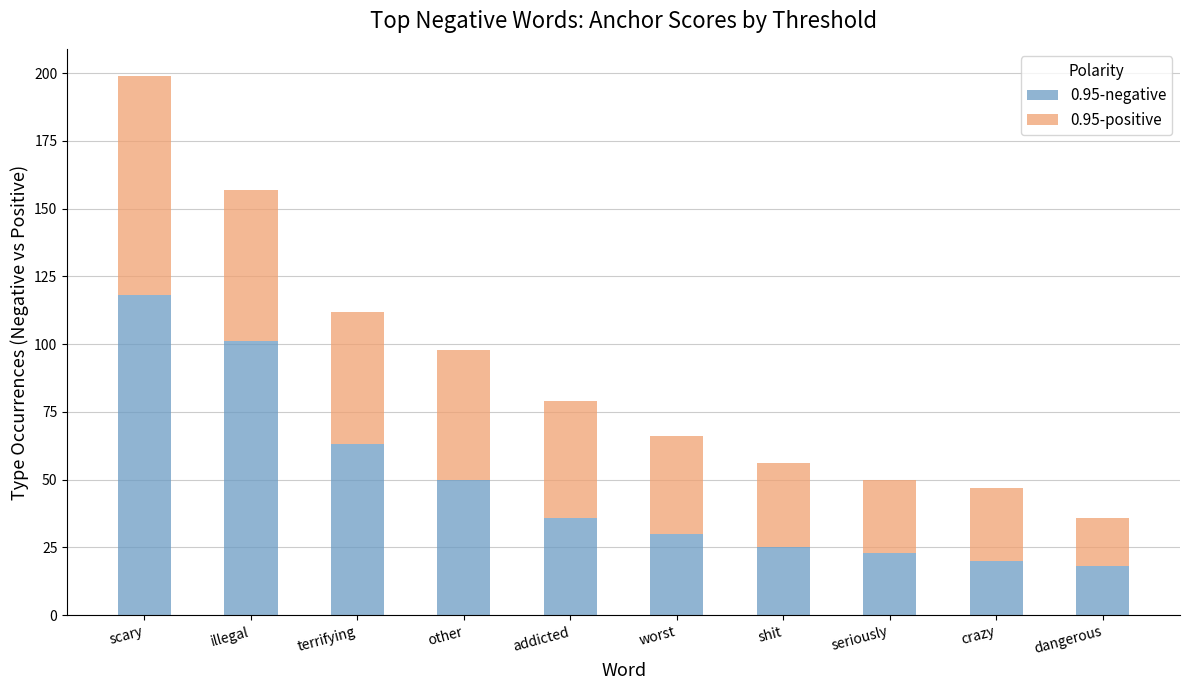

What is the sum of the 0.95-negative values at terrifying and other?

113